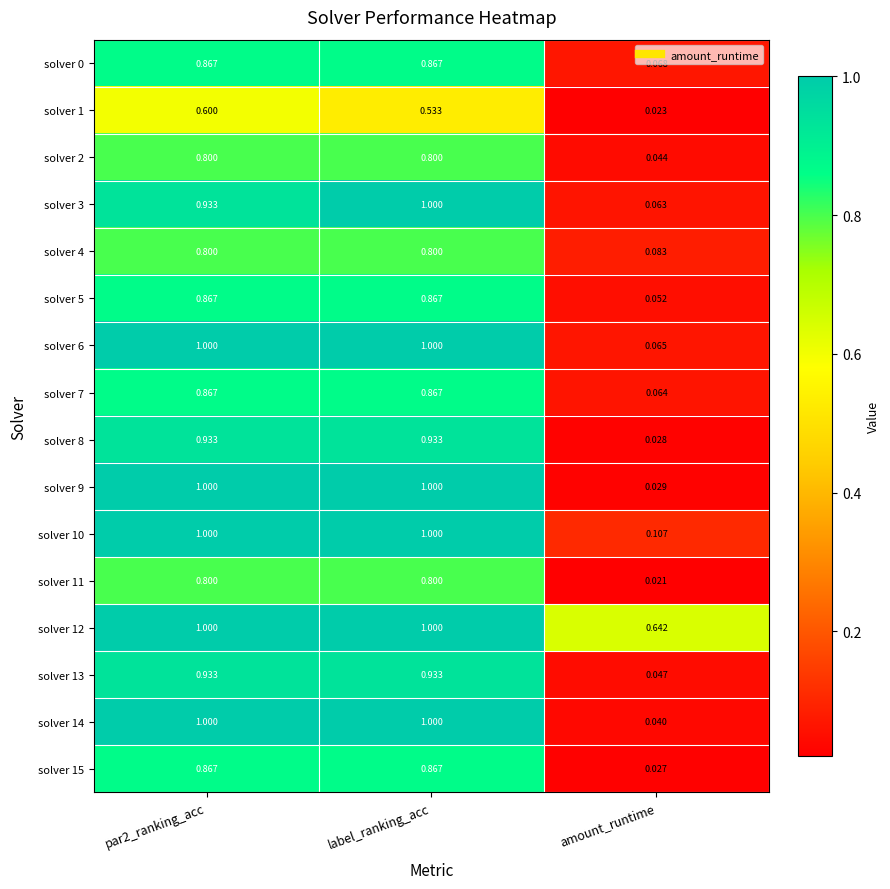

Is the value of solver 4 at par2_ranking_acc greater than the value of solver 7 at label_ranking_acc?

No